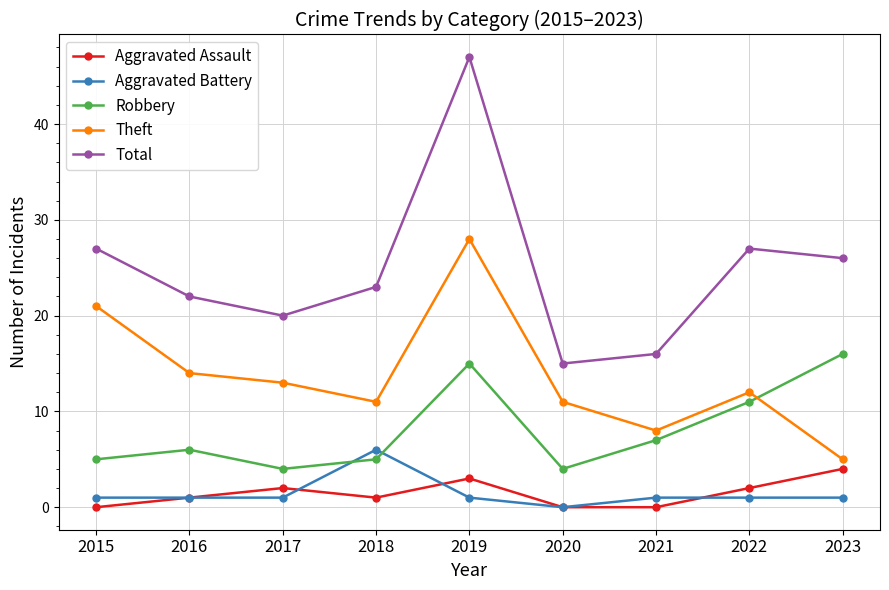

At how many categories does at least one series exceed 32?

1